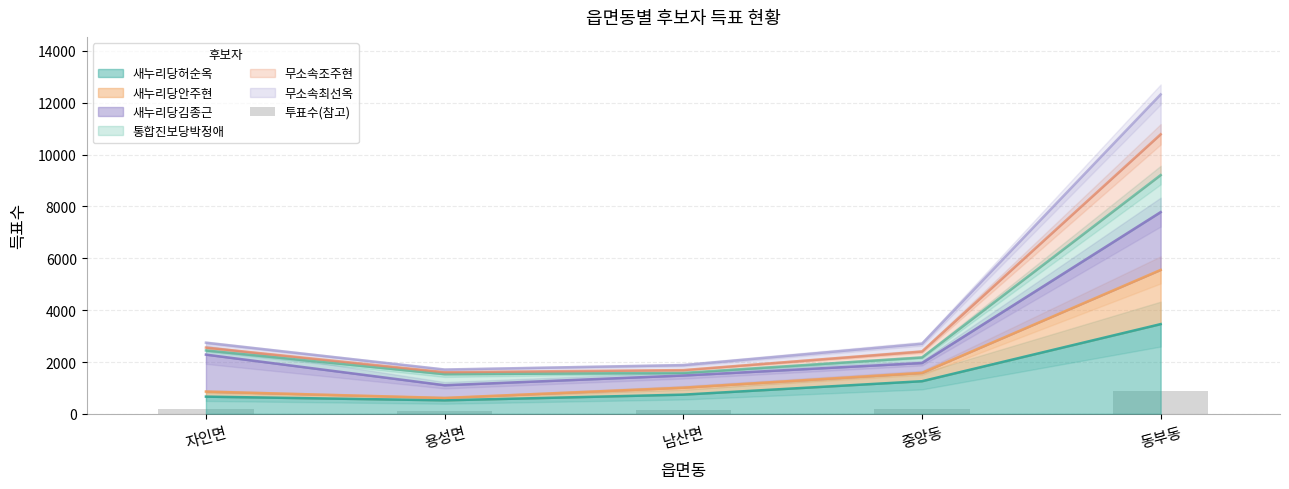

What is the label of the 4th bar from the right?

용성면